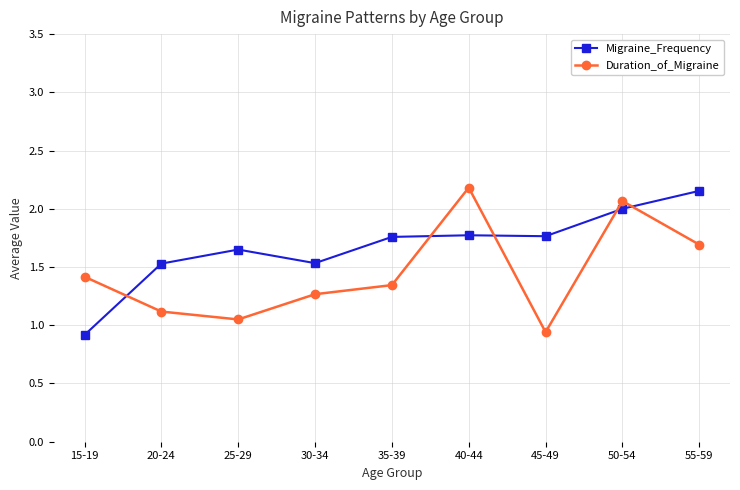

At which category is the sum across all series the highest?

50-54